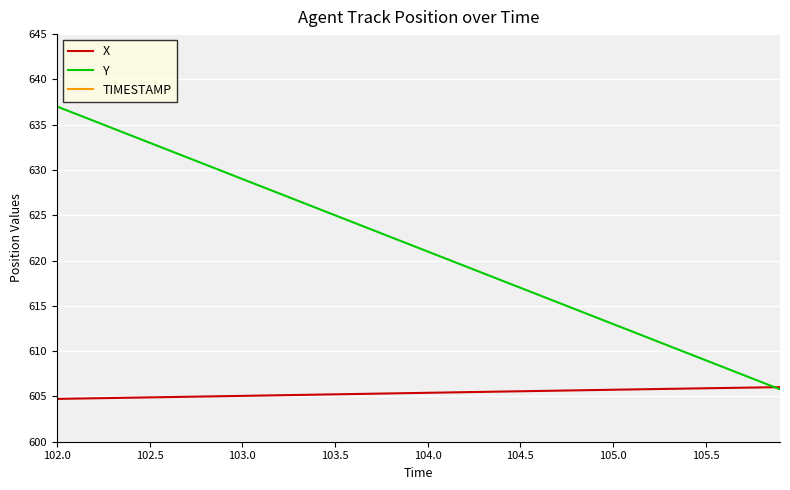

How many distinct data groups are displayed?

3